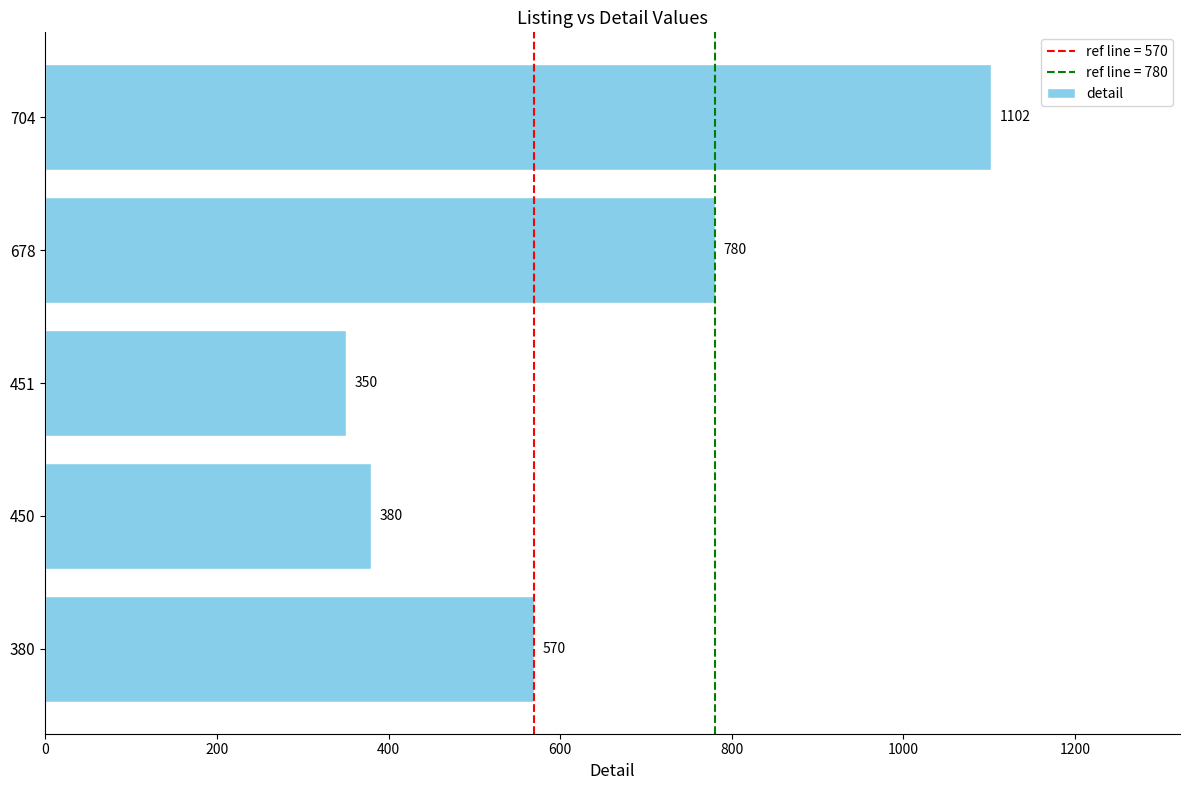

List the labels in order of value, smallest first.

451, 450, 380, 678, 704